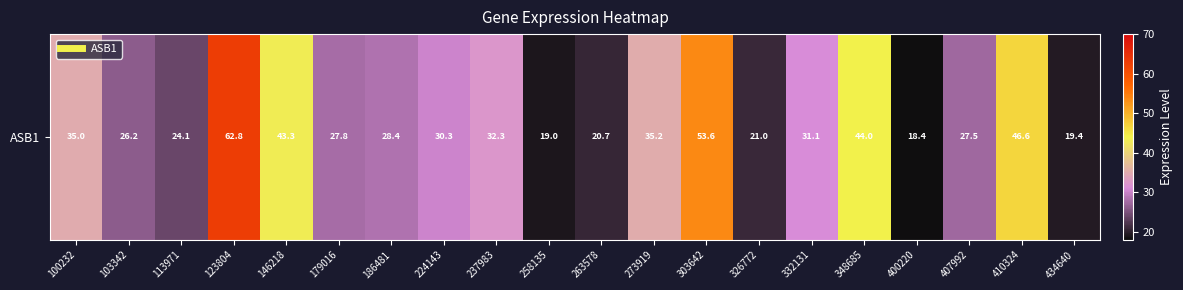

At which label does the data first exceed 30?

100232